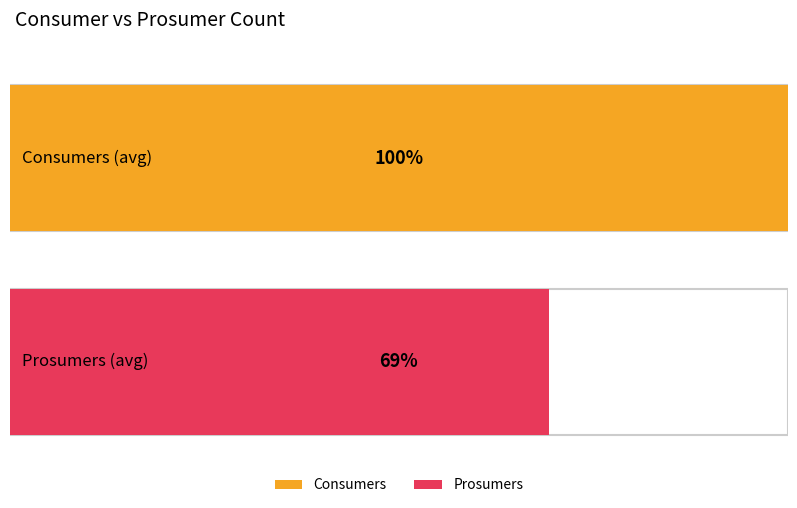

True or false: Consumers has a value of 908 at 11.

False